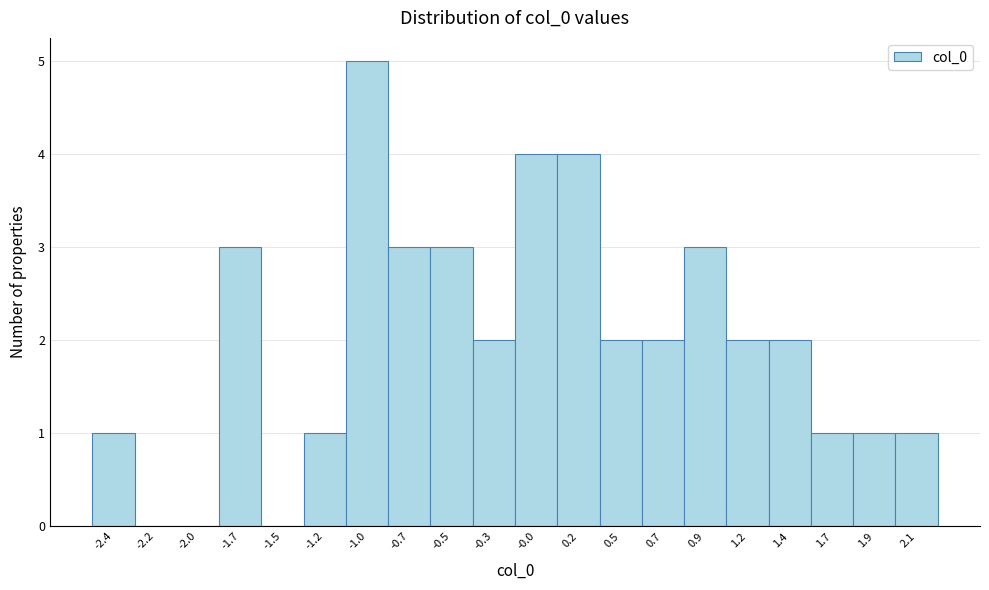

Over which range of the x-axis is the bar tallest?

-1.10 to -0.85